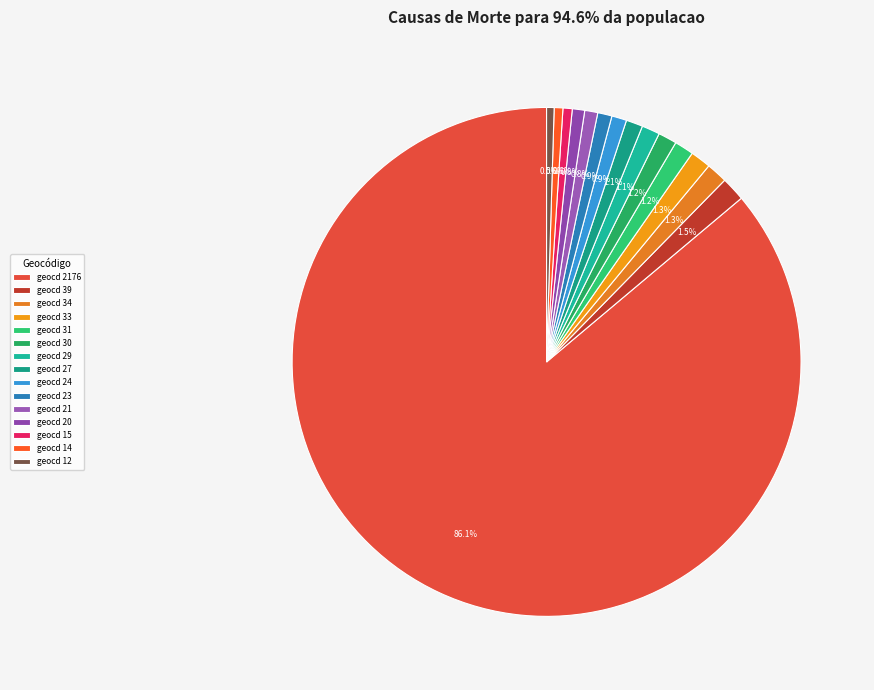

Count the number of slices in the pie.

15